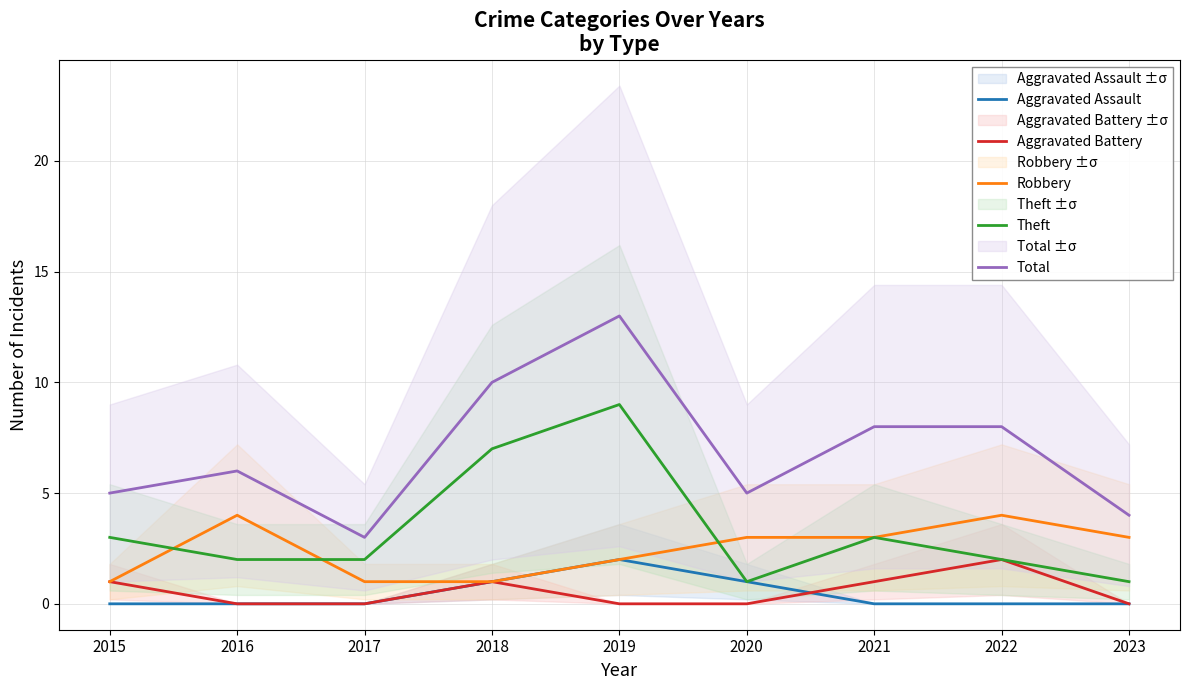

What is the difference between the second highest and minimum values in the Robbery series?

3